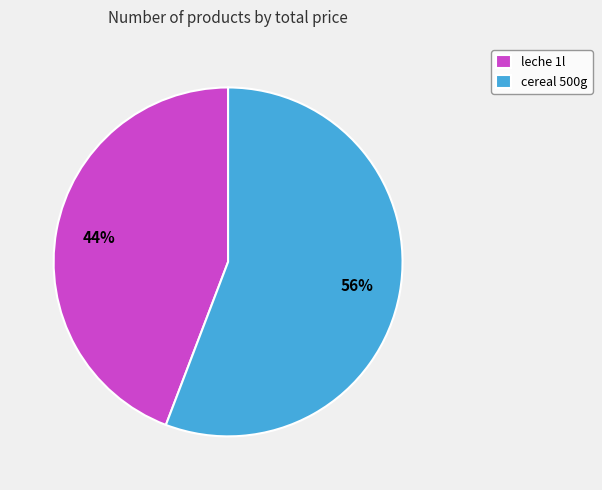

To the nearest percent, what is the average slice percentage?

50%